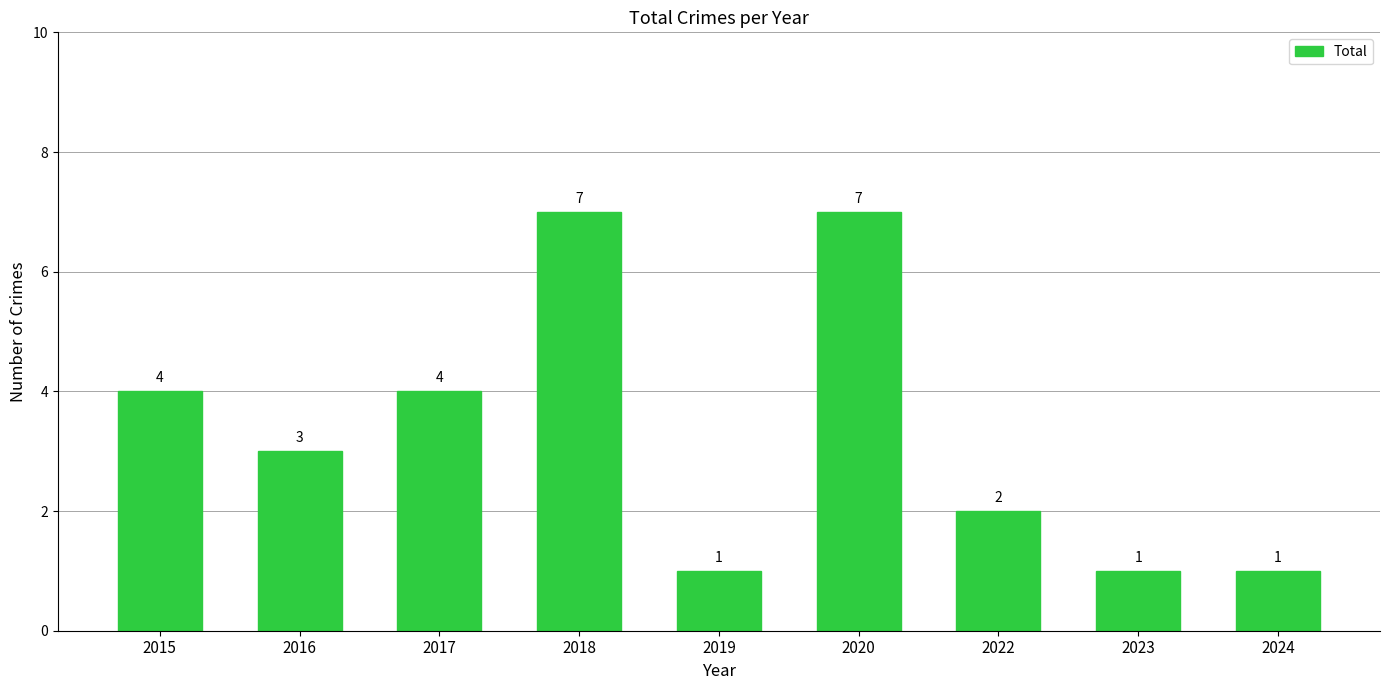

What is the ratio of the value at 2017 to the value at 2022?

2.0